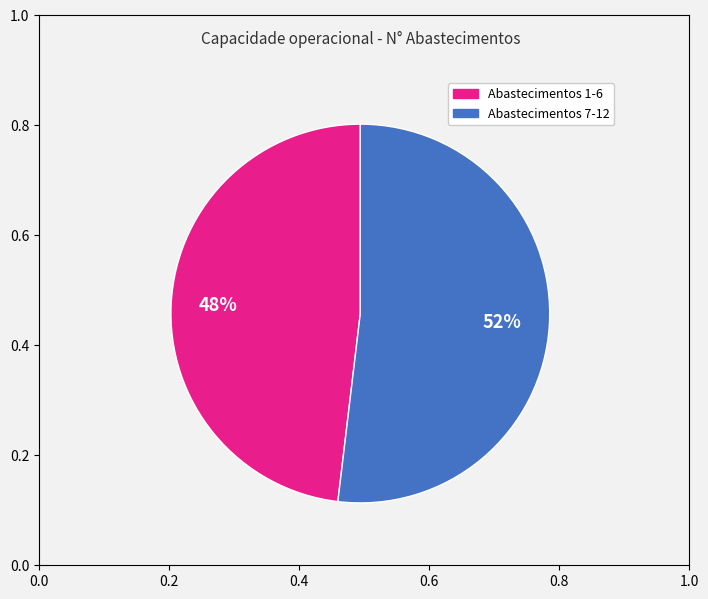

Is there a majority slice in this chart?

Yes